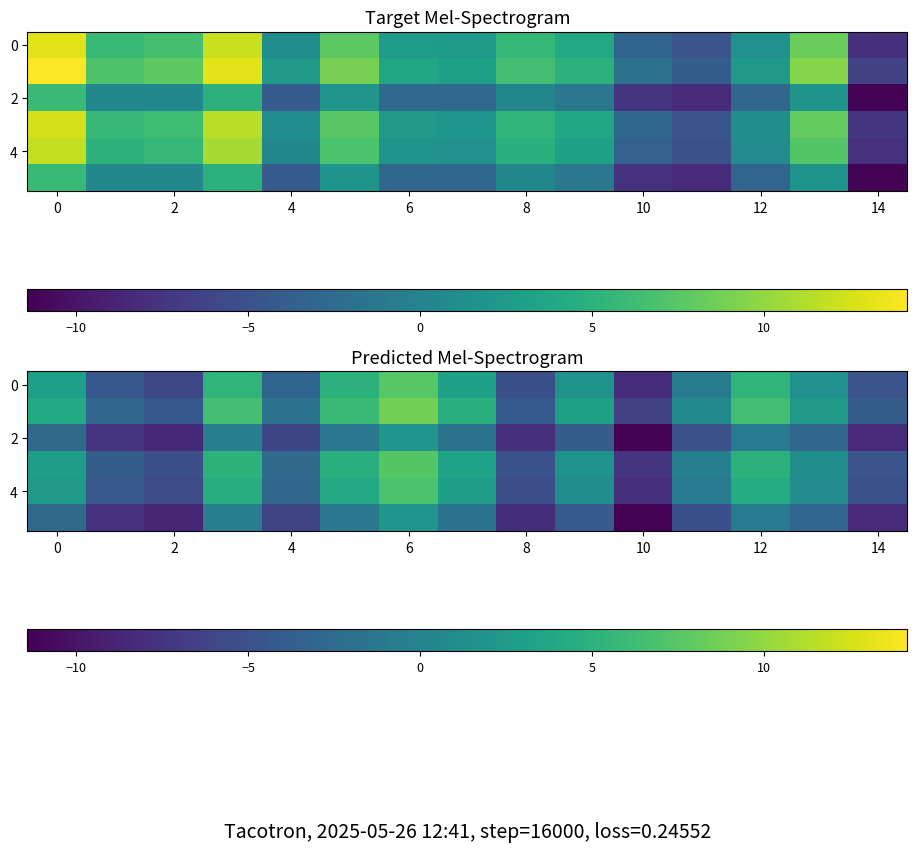

What is the spread (max minus min) of values at 8?

3.9